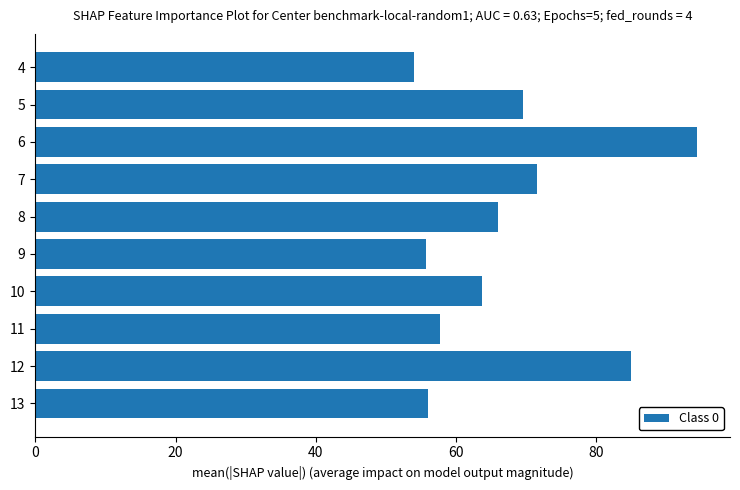

Are the bars horizontal?

Yes